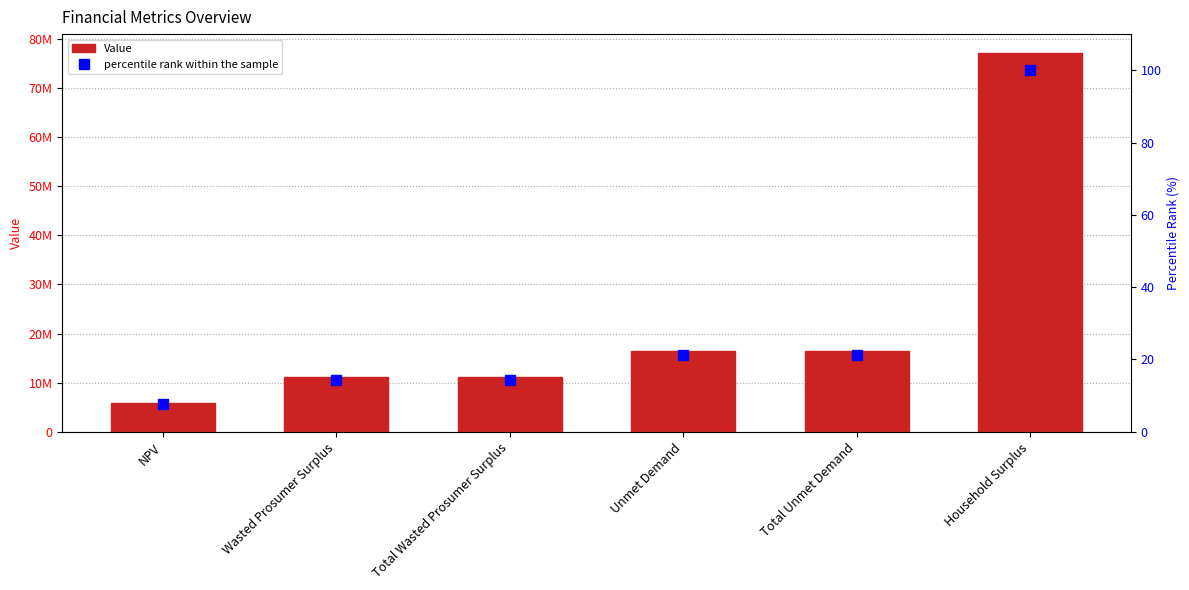

Which series has the largest total across all categories?

Value